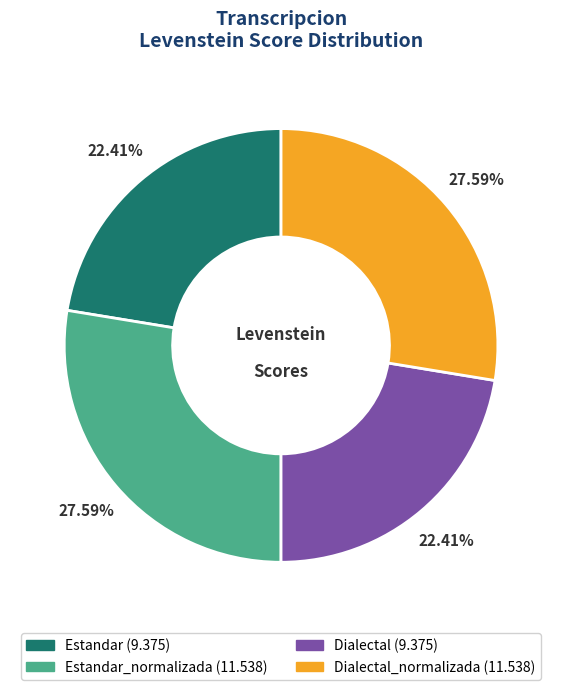

Is there any slice that represents more than half of the pie?

No